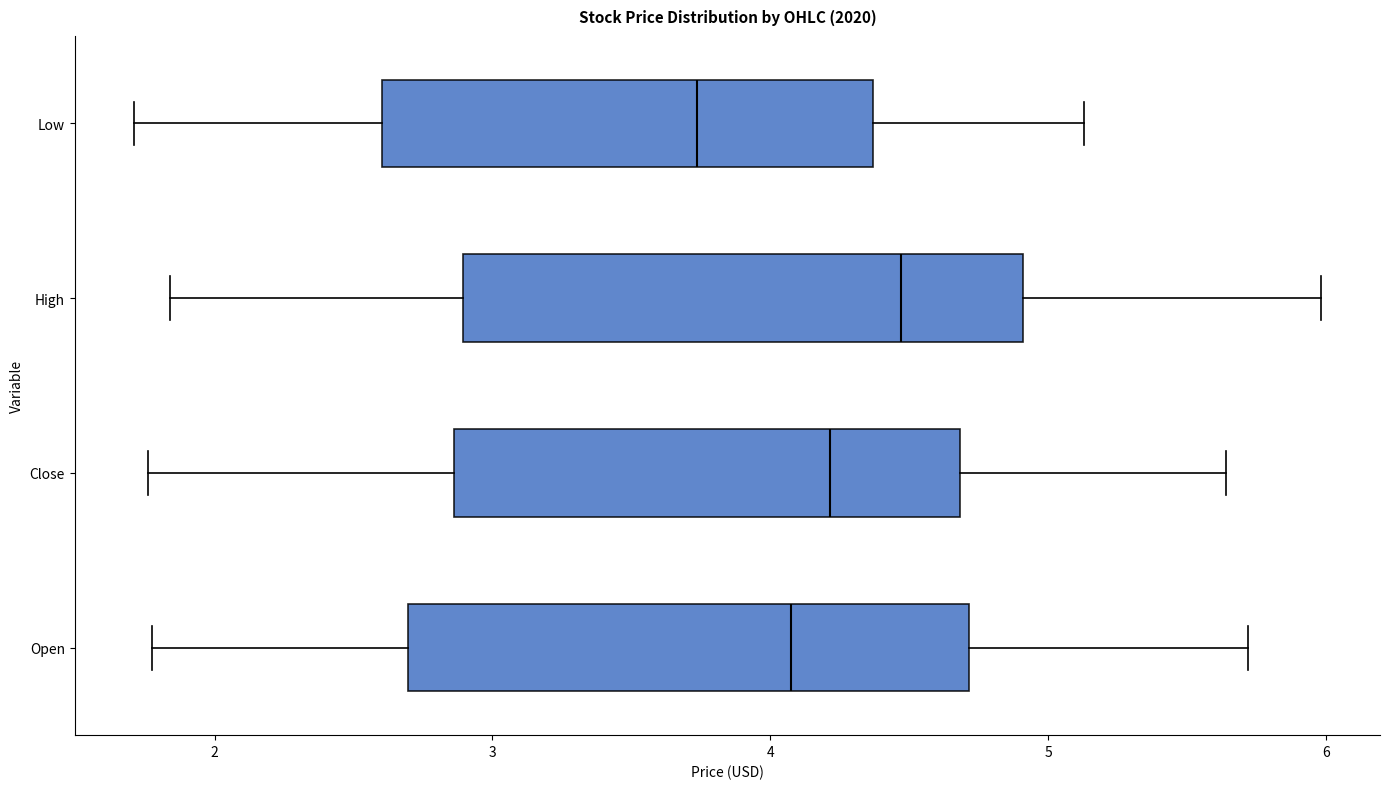

Reading bottom to top, transcribe this box plot: for each box, give where its median line is, the range the box spans, and where its two whiskers end, as read against the x-axis. The values are not printed on the chart, so give them approximately, as read against the axis.

Open: median 4.1, box 2.7 to 4.7, whiskers 1.8 to 5.7
Close: median 4.2, box 2.9 to 4.7, whiskers 1.8 to 5.6
High: median 4.5, box 2.9 to 4.9, whiskers 1.8 to 6.0
Low: median 3.7, box 2.6 to 4.4, whiskers 1.7 to 5.1